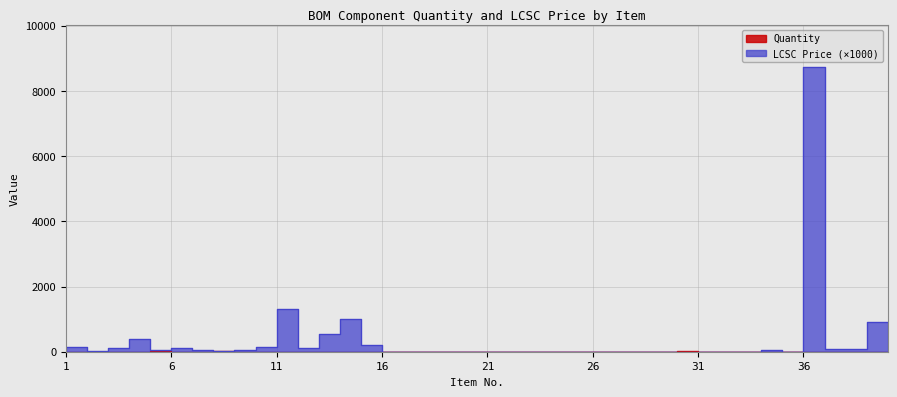

Reading right to left, transcribe all the data shown in this chart.

Quantity: 40=1.0	39=1.0	38=1.0	37=1.0	36=2.0	35=2.0	34=4.0	33=1.0	32=4.0	31=7.0	30=1.0	29=1.0	28=1.0	27=2.0	26=2.0	25=2.0	24=1.0	23=1.0	22=1.0	21=5.0	20=1.0	19=2.0	18=3.0	17=2.0	16=1.0	15=1.0	14=1.0	13=1.0	12=2.0	11=1.0	10=4.0	9=12.0	8=1.0	7=1.0	6=7.0	5=1.0	4=2.0	3=5.0	2=2.0	1=2.0
LCSC Price: 40=916.7	39=71.1	38=80.8	37=8720.0	36=0.0	35=54.6	34=4.9	33=0.0	32=5.2	31=5.2	30=3.0	29=3.2	28=3.4	27=2.7	26=2.5	25=2.6	24=3.2	23=3.2	22=2.8	21=2.4	20=3.5	19=2.9	18=3.0	17=2.7	16=208.0	15=1007.6	14=556.6	13=126.4	12=1302.2	11=146.6	10=55.6	9=35.5	8=63.2	7=99.7	6=65.9	5=400.8	4=122.1	3=19.4	2=140.0	1=0.0